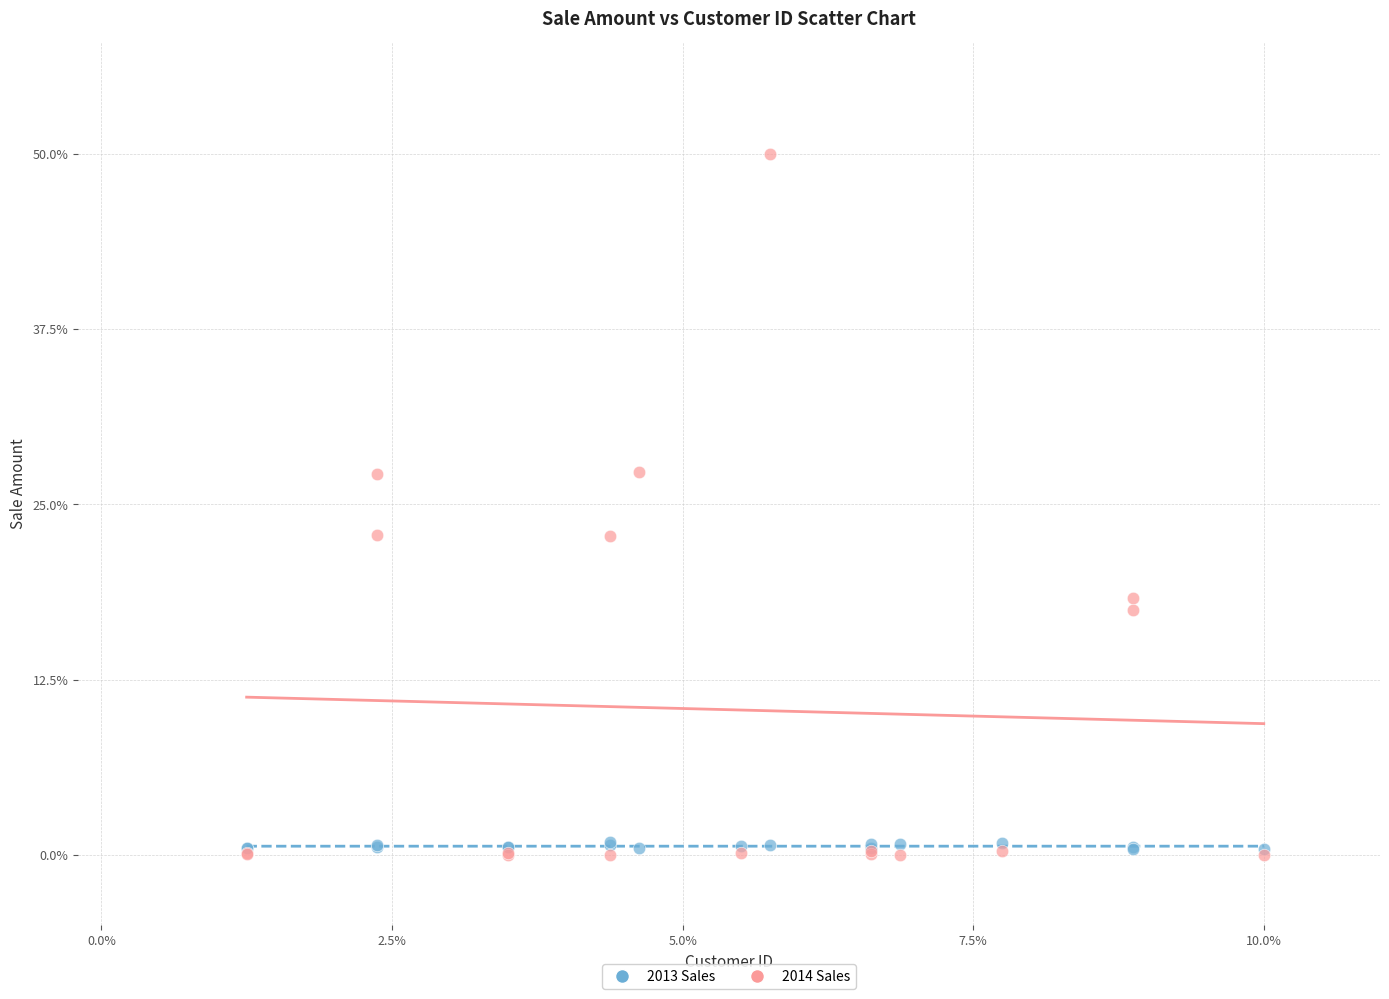

What are all the series names shown in the legend?

2013 Sales, 2014 Sales